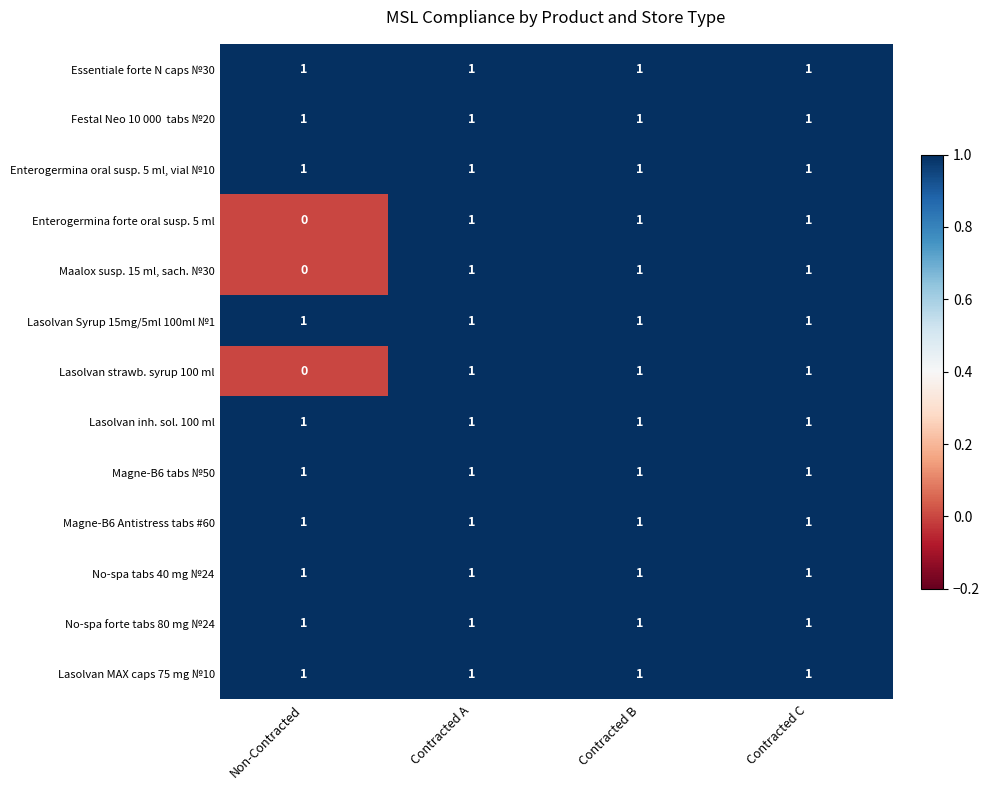

At how many categories does at least one series exceed 0?

4